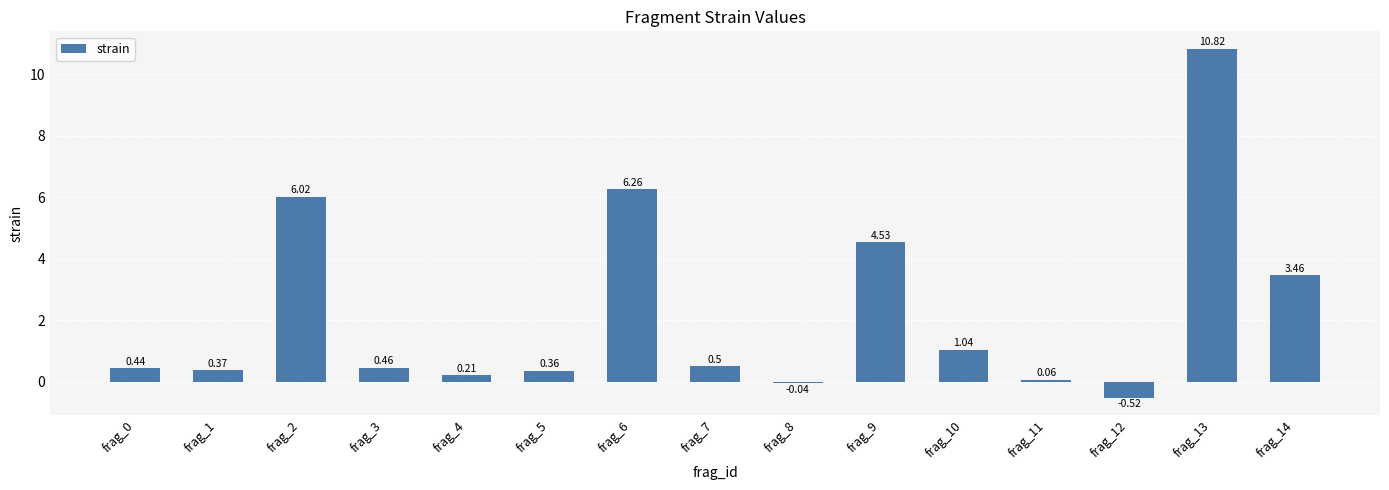

Between frag_1 and frag_4, which is larger?

frag_1